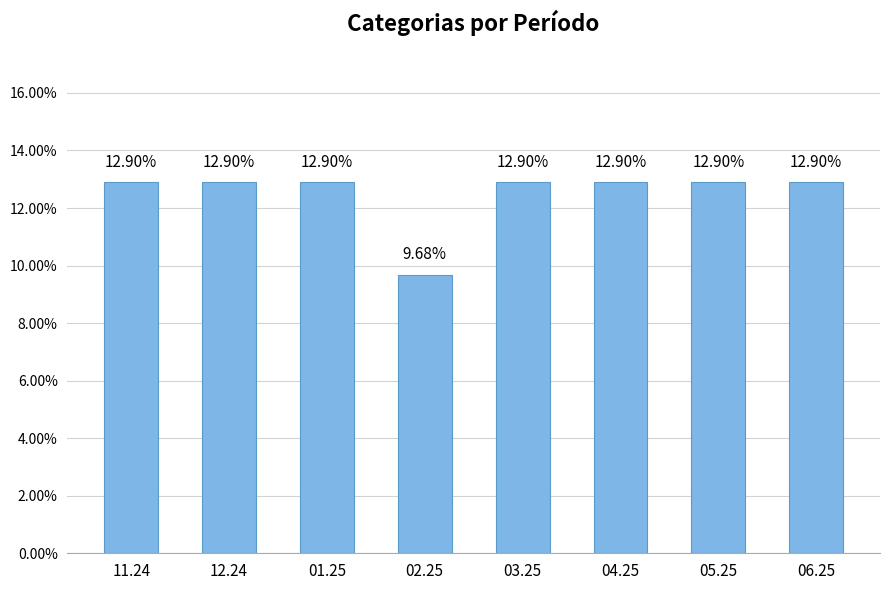

Are the bars grouped side by side (vs. stacked)?

No